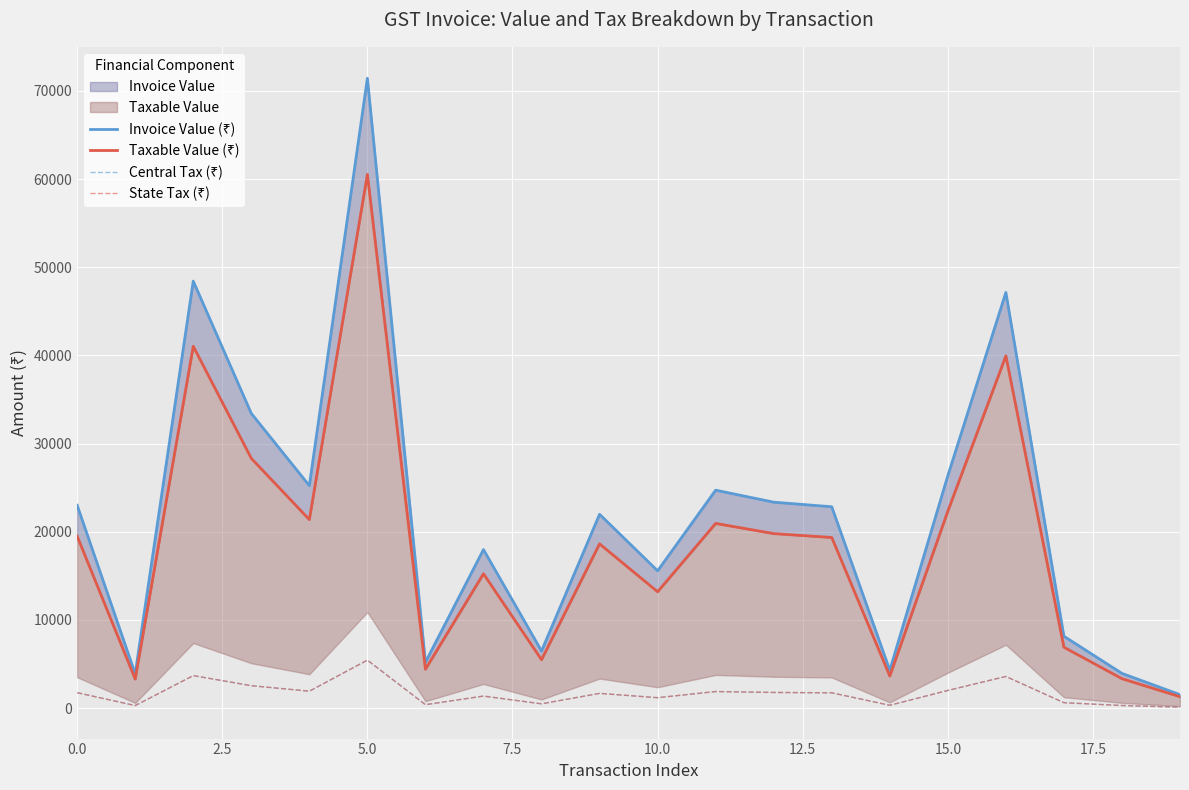

True or false: Taxable Value (₹) and Central Tax (₹) cross at least once.

False